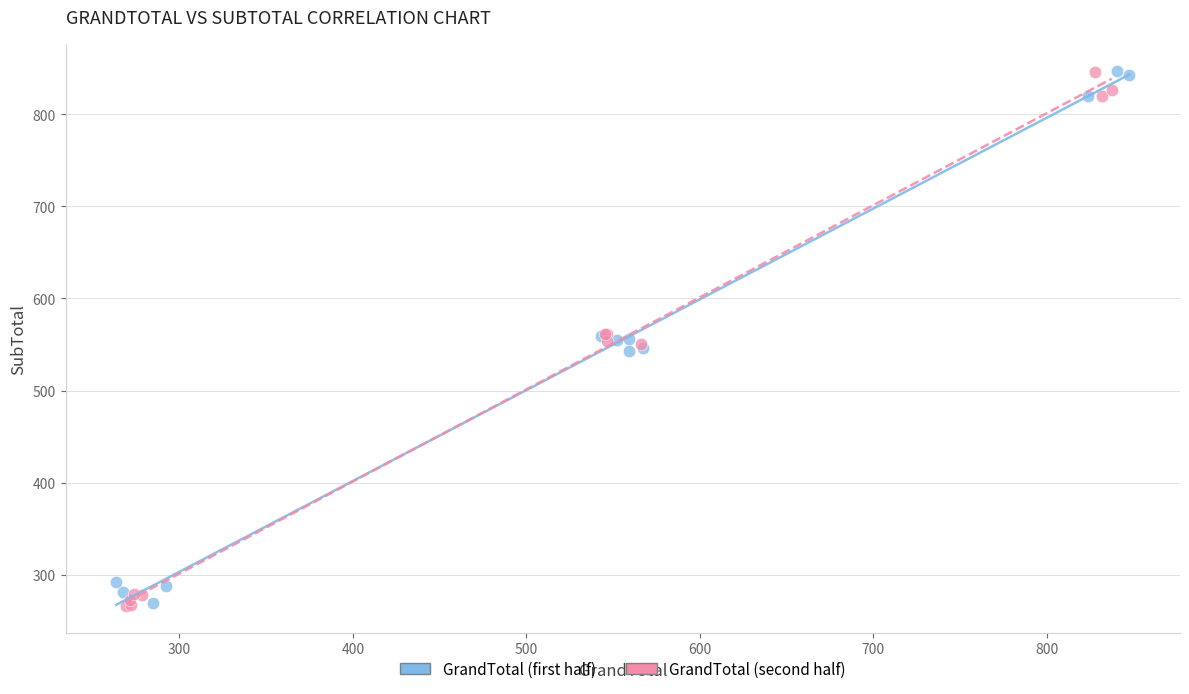

What are all the series names shown in the legend?

GrandTotal (first half), GrandTotal (second half)